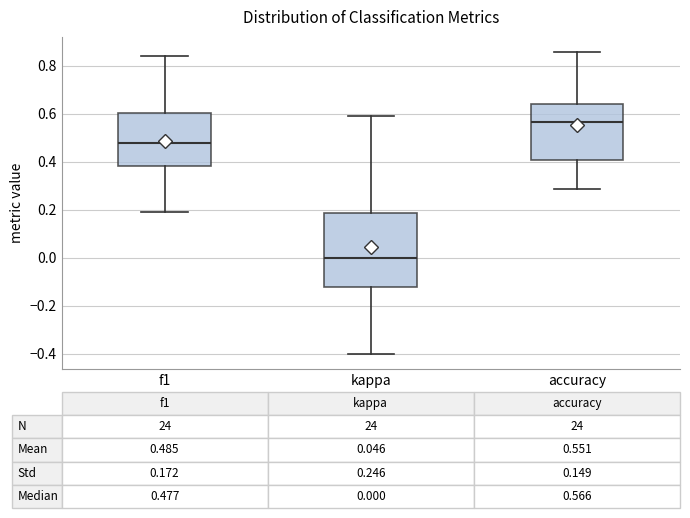

Which box has the highest median line?

accuracy